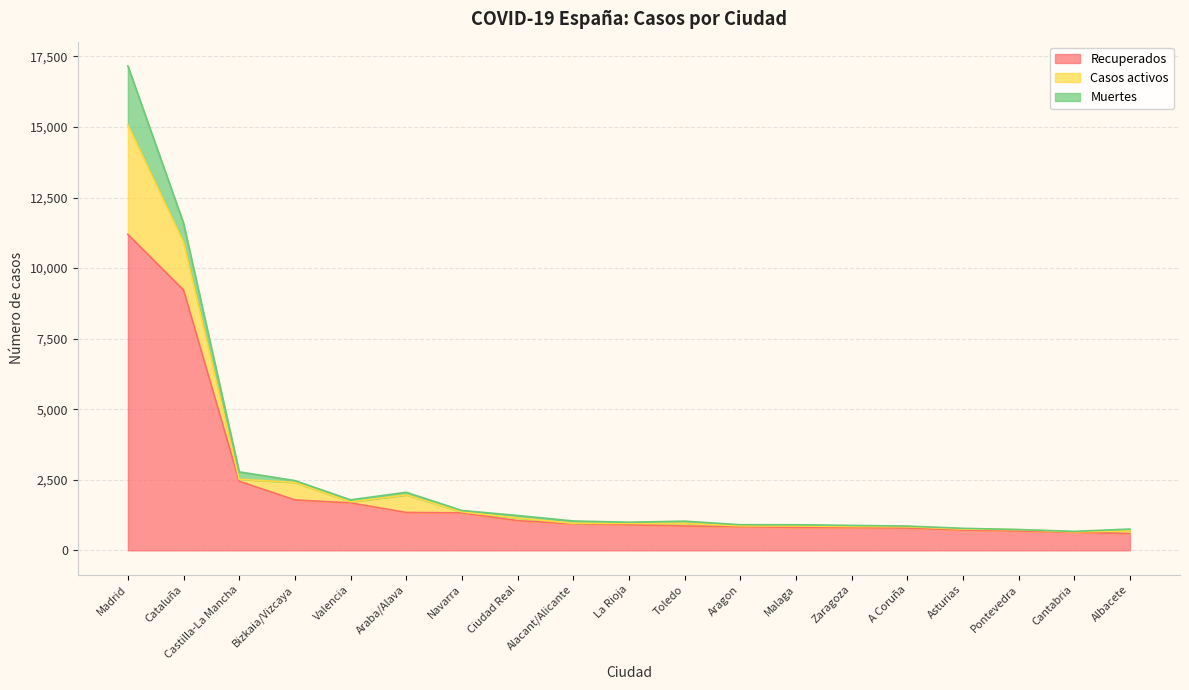

Does the chart display data point markers on the line(s)?

No